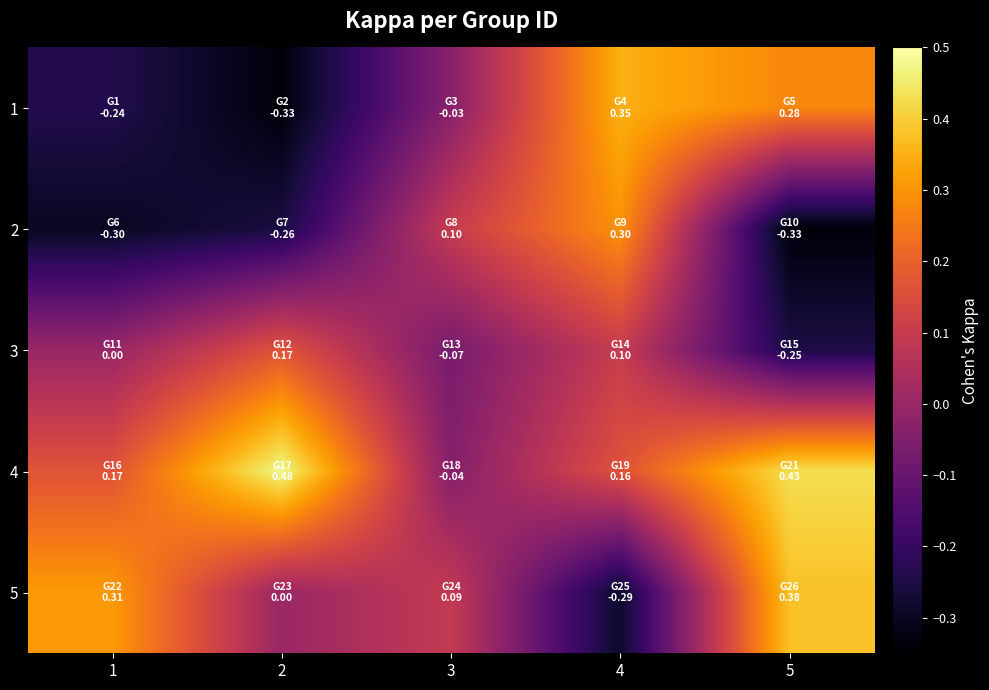

Count the number of data series in this chart.

5